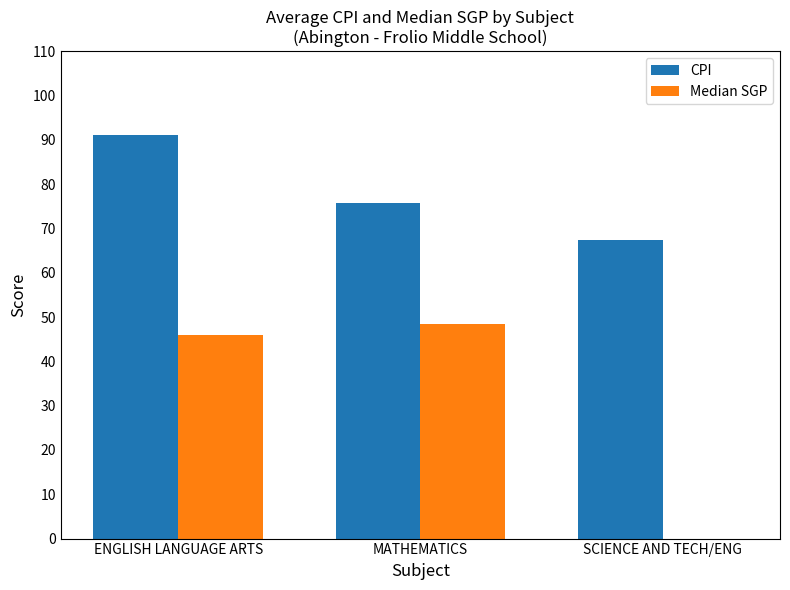

How many groups of bars are there?

3